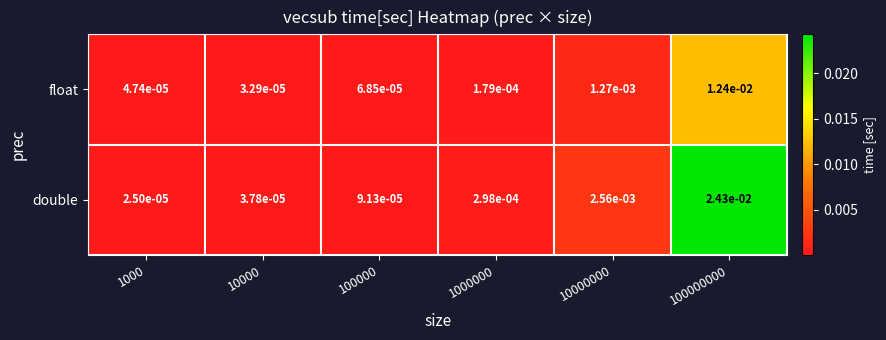

Is the value of double at 1000000 greater than the value of float at 100000?

Yes